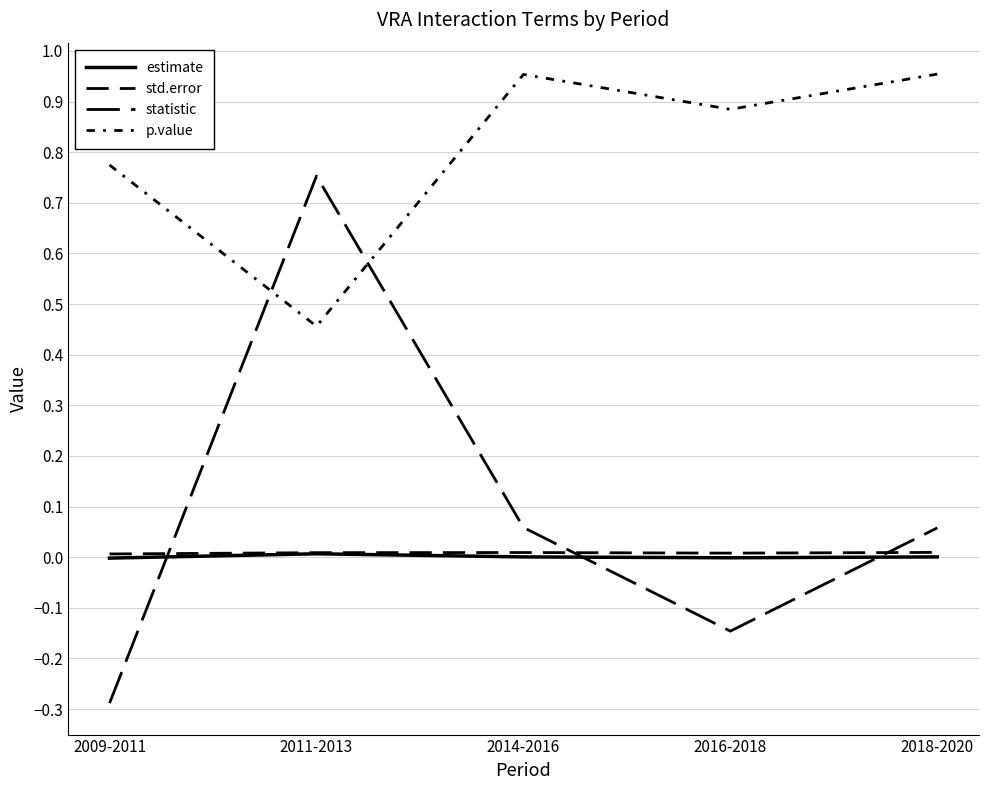

Which category has the lowest value in the std.error series?

2009-2011